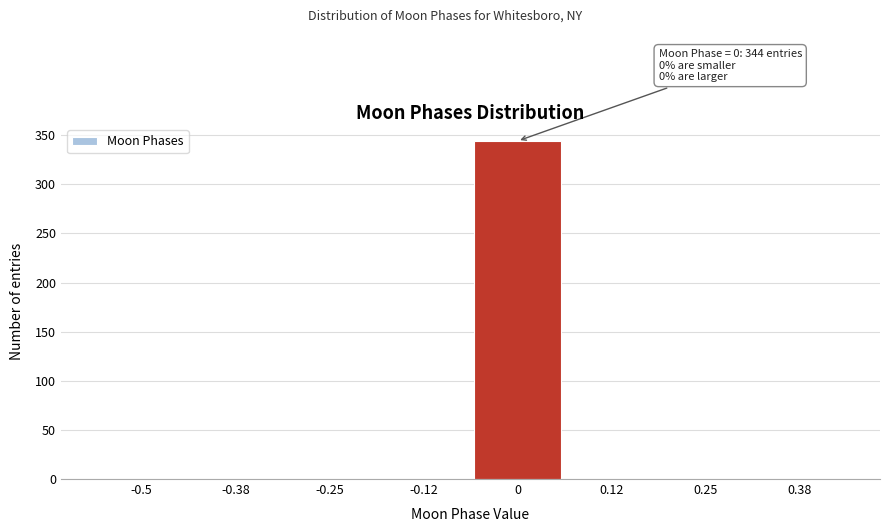

Reading right to left, what are all the values shown in this chart?

0.38=0	0.25=0	0.12=0	0=344	-0.12=0	-0.25=0	-0.38=0	-0.5=0